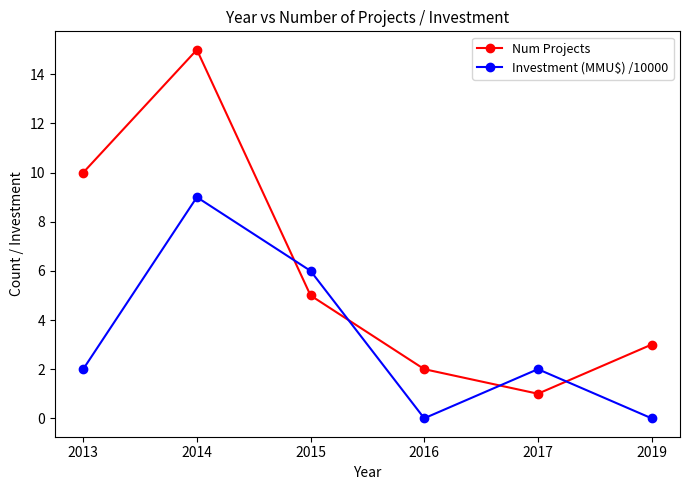

Rank the series by their average value, from lowest to highest.

Investment (MMU$) /10000, Num Projects